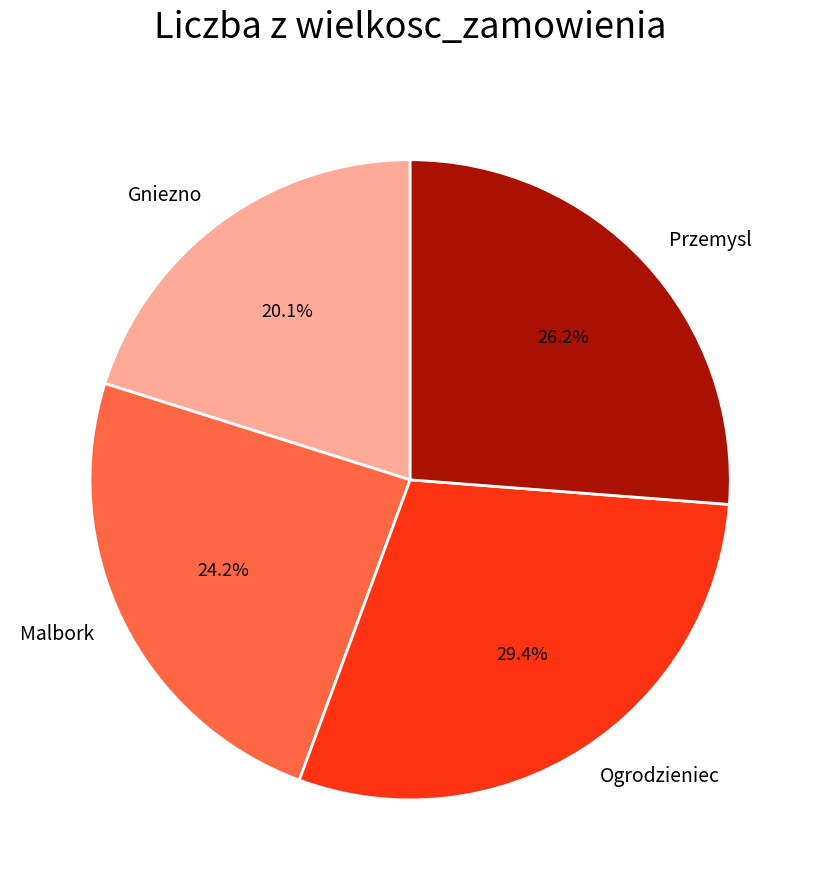

Which slice is the largest?

Ogrodzieniec